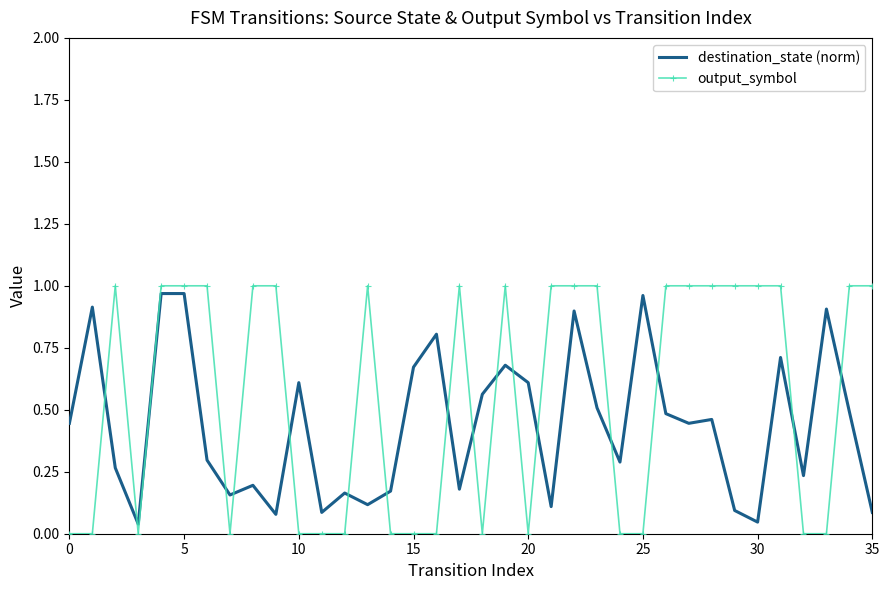

Which series has the largest total across all categories?

output_symbol